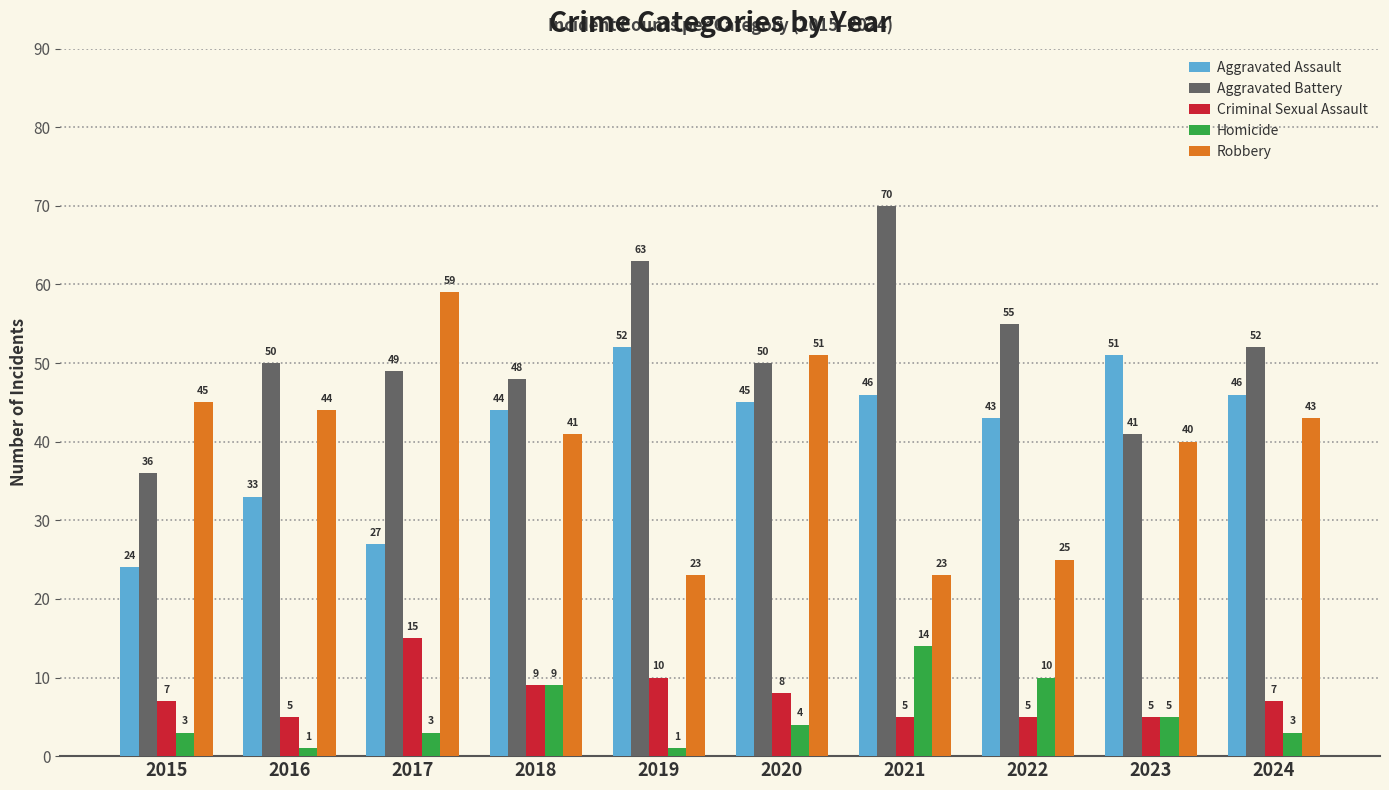

What is the value of the Homicide bar at the 5th from the left?

1